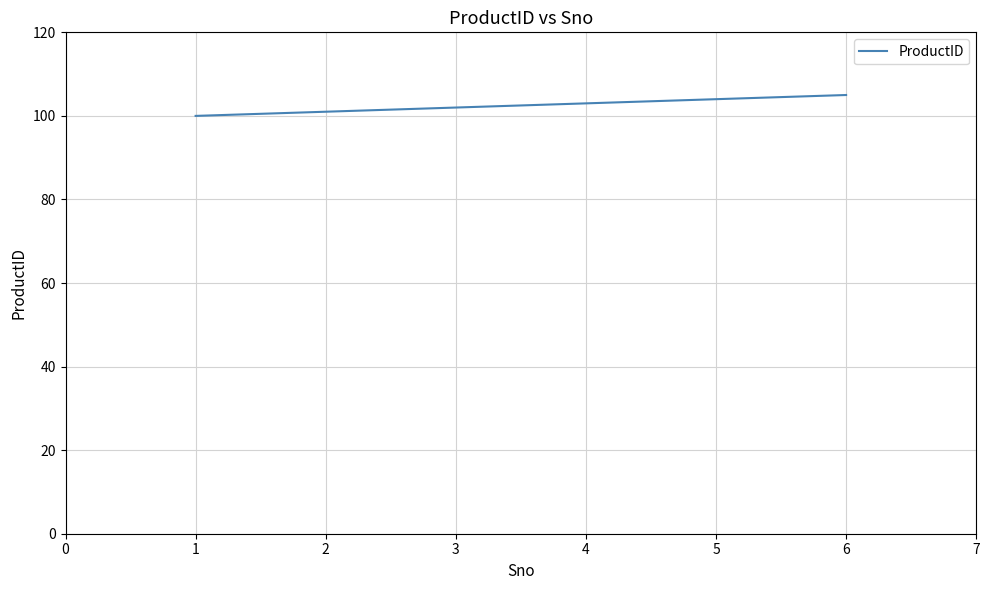

List the labels in order of value, smallest first.

1, 2, 3, 4, 5, 6